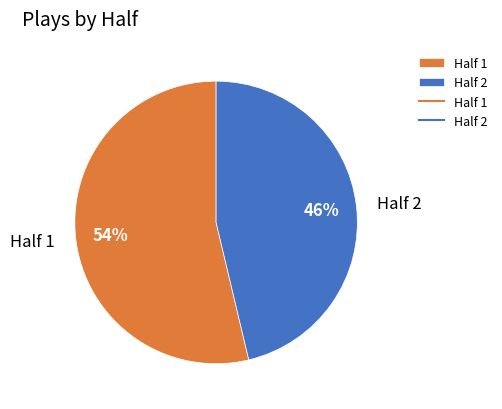

Which category has the biggest portion of the pie?

Half 1